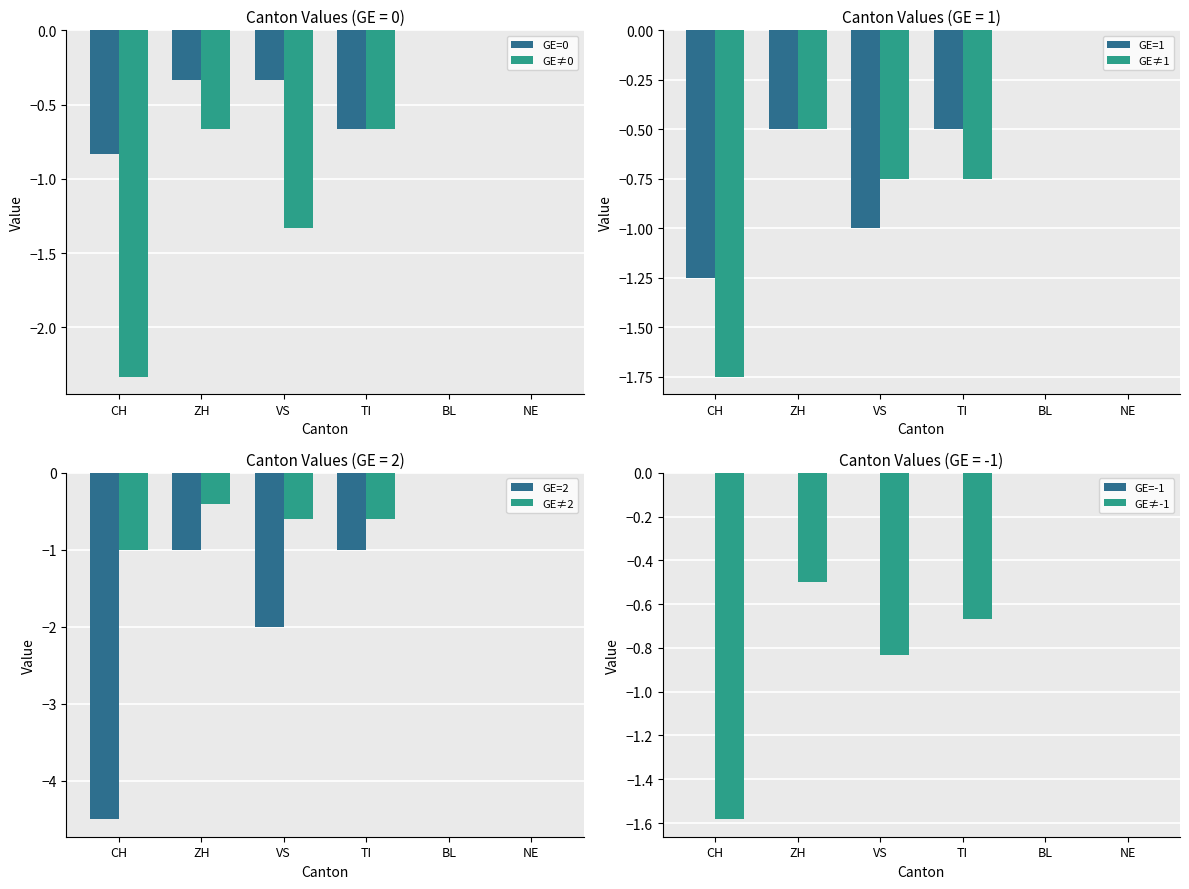

What is the sum of the GE=0 values at ZH and TI?

-1.0